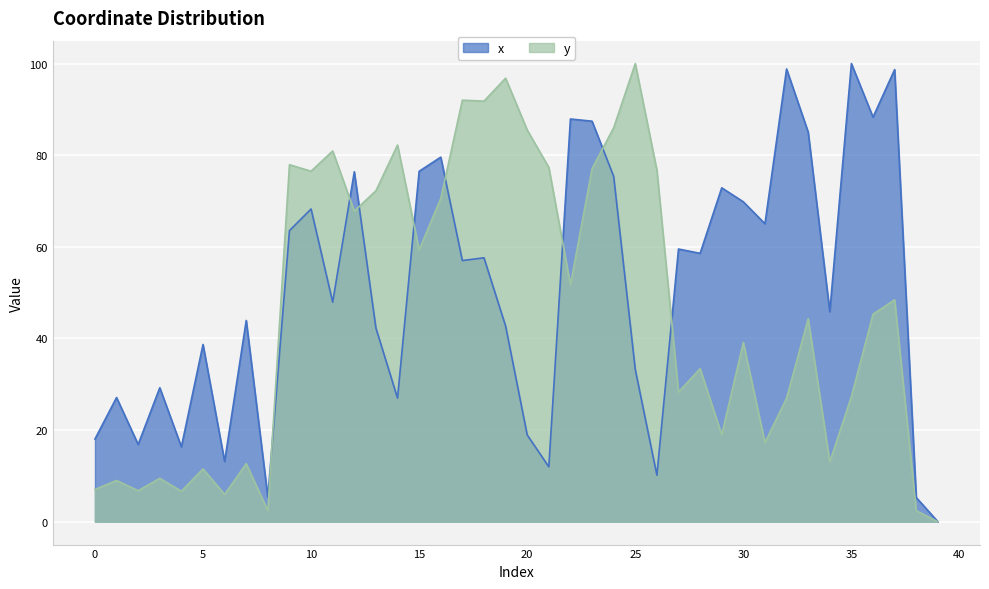

How many lines are shown in the chart?

2